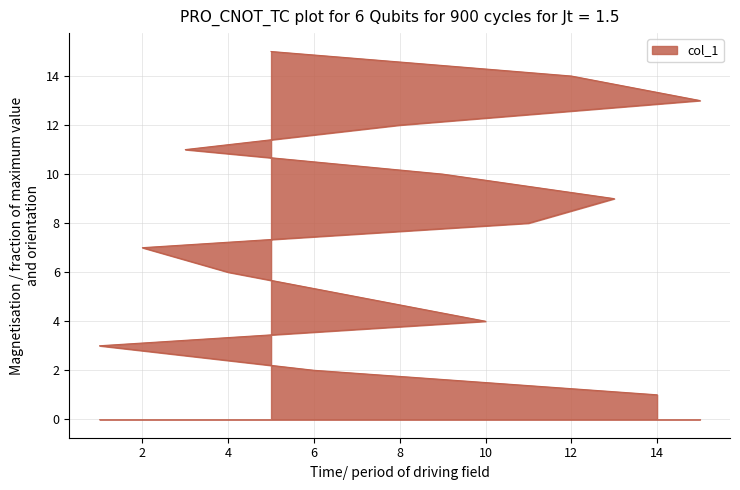

Reading right to left, transcribe all the data shown in this chart.

5=15	12=14	15=13	8=12	3=11	9=10	13=9	11=8	2=7	4=6	7=5	10=4	1=3	6=2	14=1